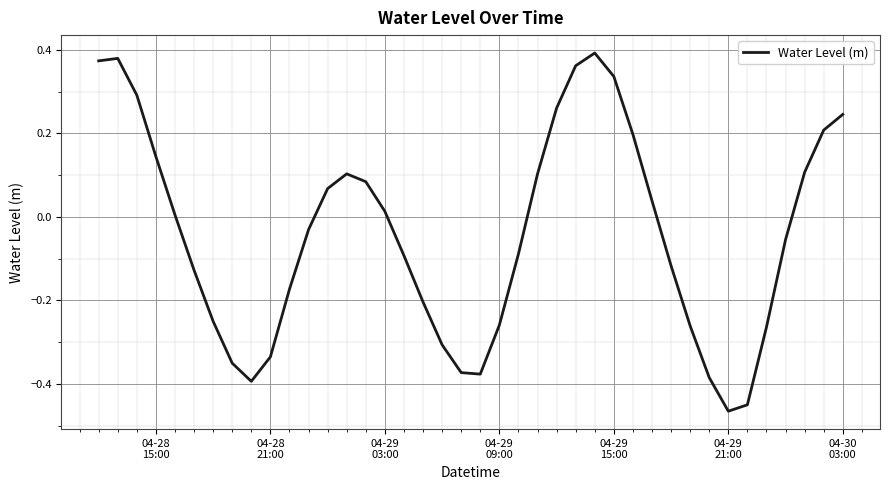

How many series are shown in this chart?

1